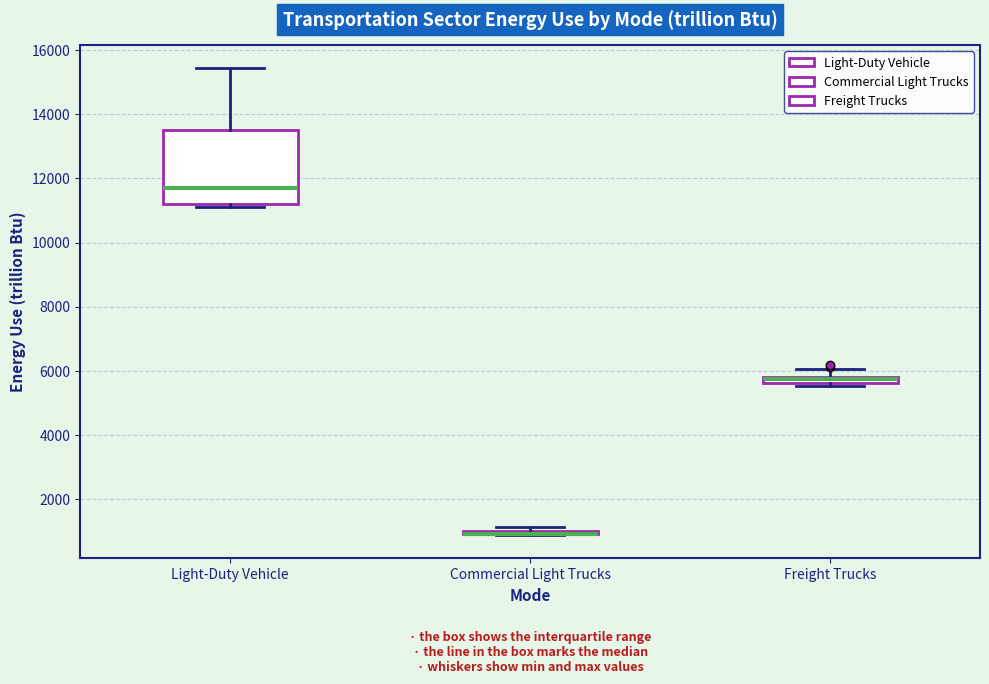

Comparing the boxes themselves (not the whiskers), which one is the tallest?

Light-Duty Vehicle